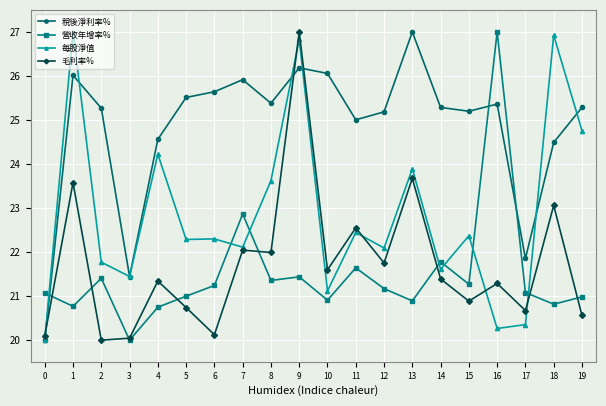

True or false: 毛利率% has more than 2 points higher than both neighbors.

True